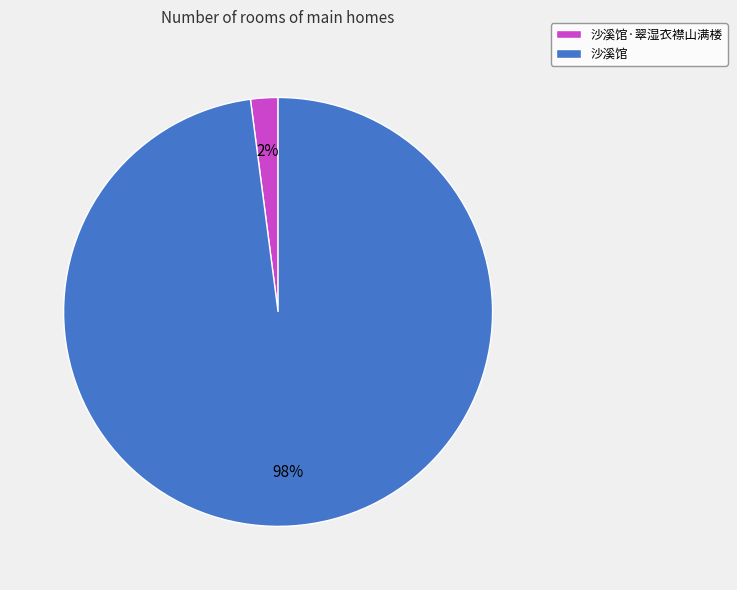

Is there any slice that represents more than half of the pie?

Yes